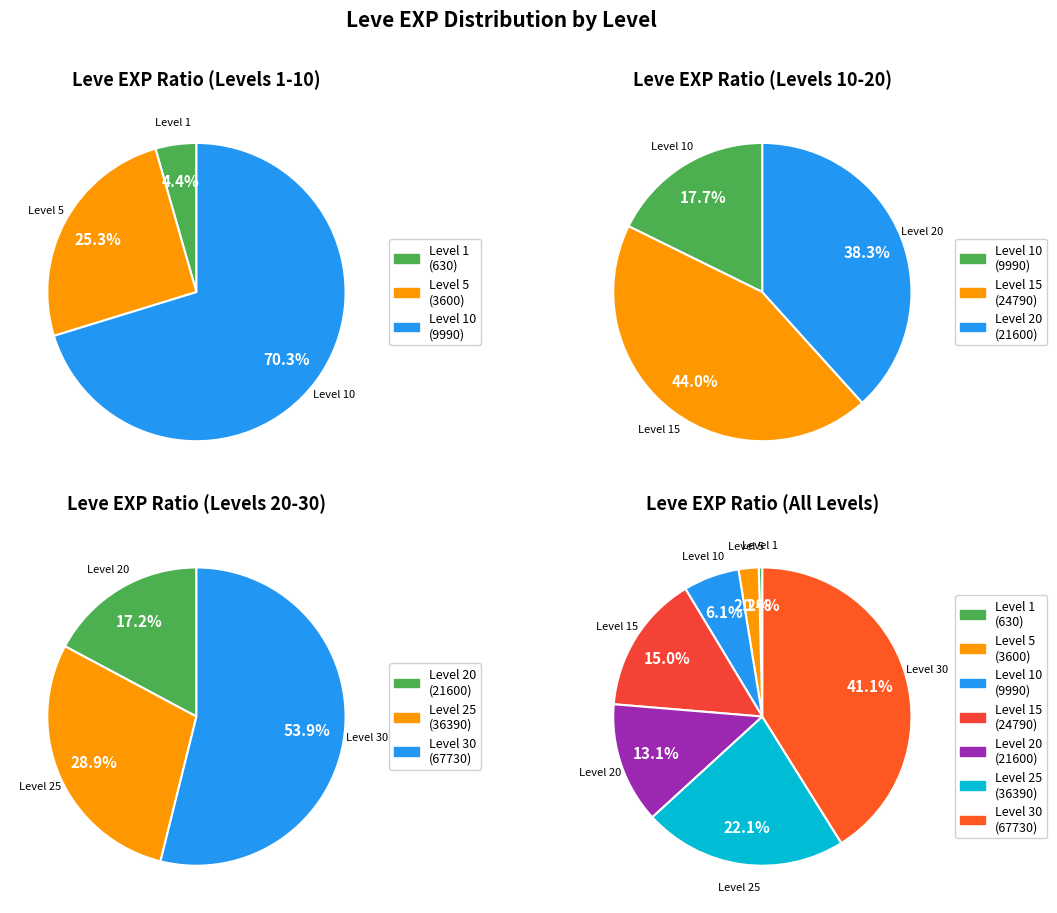

Which has a higher value, Level 20 or Level 15?

Level 15